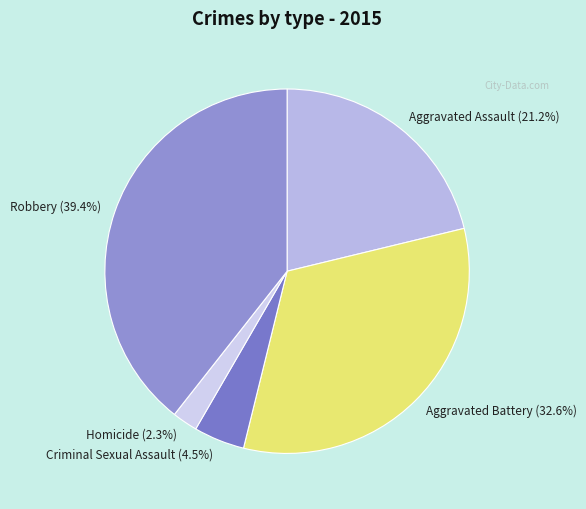

Rank the categories by value from highest to lowest.

Robbery, Aggravated Battery, Aggravated Assault, Criminal Sexual Assault, Homicide